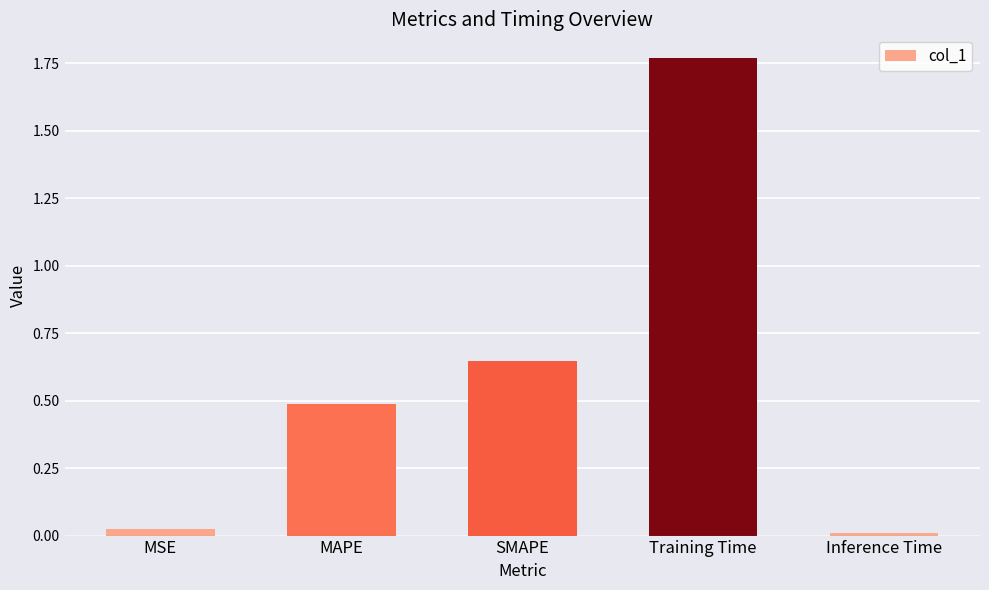

List the labels in order of value, largest first.

Training Time, SMAPE, MAPE, MSE, Inference Time